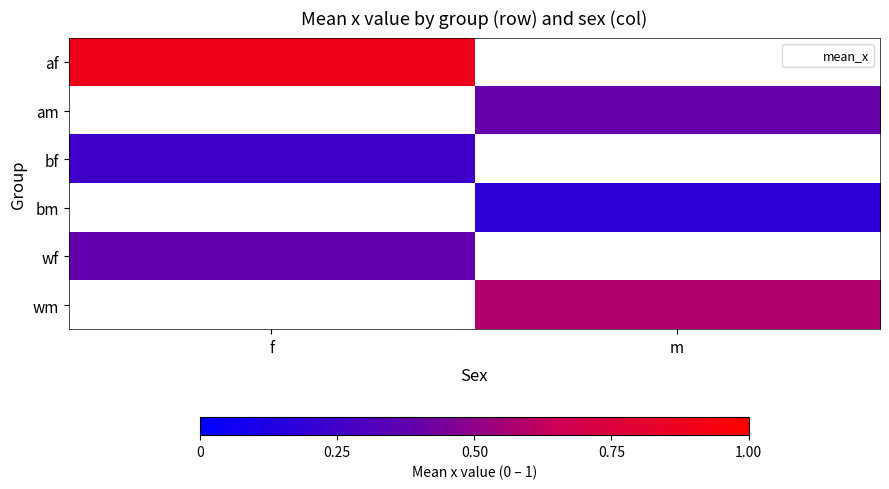

At which label does bm first exceed 0?

m